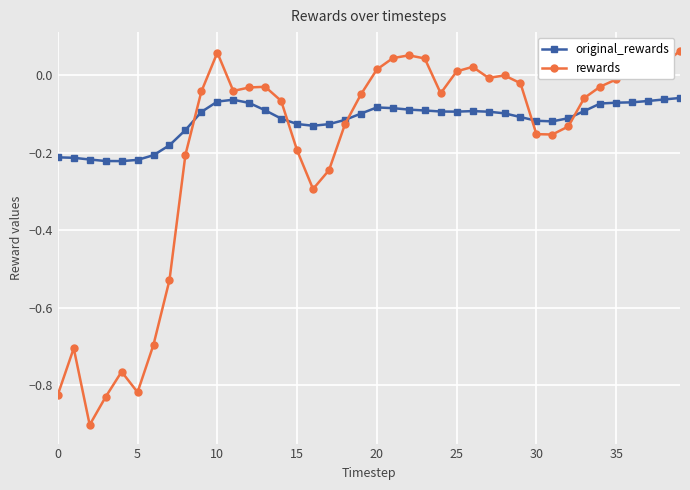

True or false: rewards has more than 2 points higher than both neighbors.

True